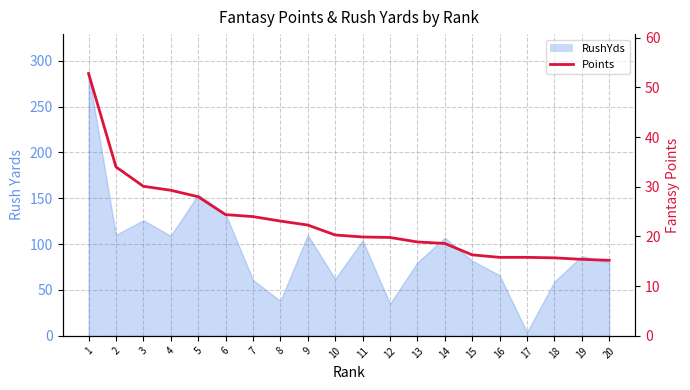

List the labels in order of value, largest first.

1, 2, 3, 4, 5, 6, 7, 8, 9, 10, 11, 12, 13, 14, 15, 16, 17, 18, 19, 20